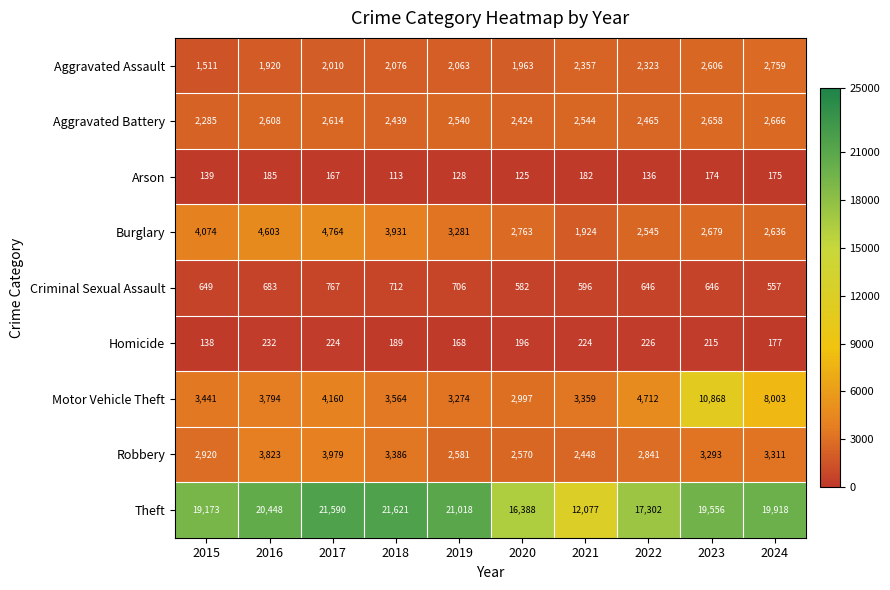

Which series has the largest range (max minus min)?

Theft